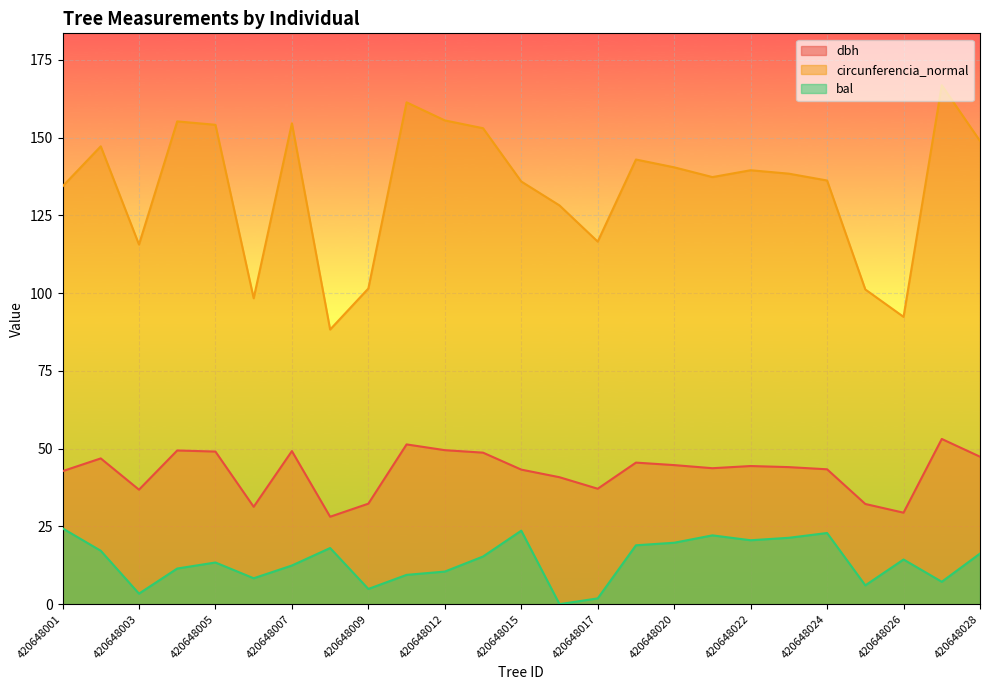

Reading left to right, transcribe all the data shown in this chart.

dbh: 42.8	46.9	36.8	49.4	49.0	31.3	49.2	28.1	32.3	51.4	49.5	48.7	43.2	40.8	37.1	45.5	44.7	43.7	44.4	44.0	43.4	32.2	29.4	53.1	47.4
circunferencia_normal: 134.3	147.2	115.6	155.2	154.1	98.3	154.6	88.3	101.5	161.3	155.5	153.0	135.9	128.2	116.5	142.9	140.4	137.3	139.5	138.4	136.2	101.2	92.4	166.8	148.9
bal: 24.4	17.2	3.4	11.4	13.4	8.3	12.4	18.0	4.9	9.4	10.5	15.3	23.6	0.0	1.9	18.9	19.7	22.1	20.5	21.3	22.9	6.0	14.3	7.2	16.3